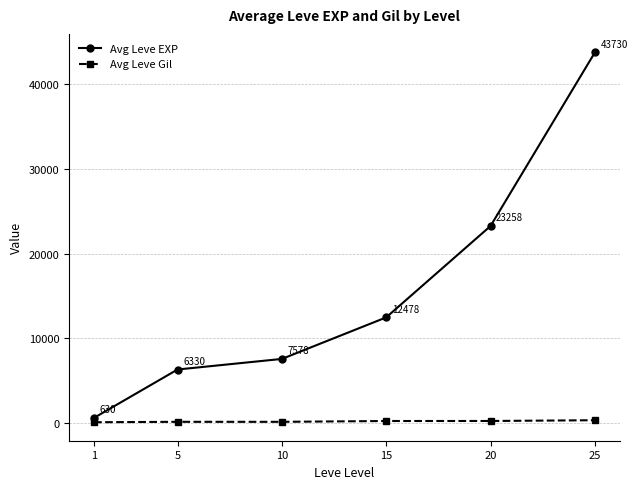

At which category does Avg Leve Gil reach its first local valley?

10